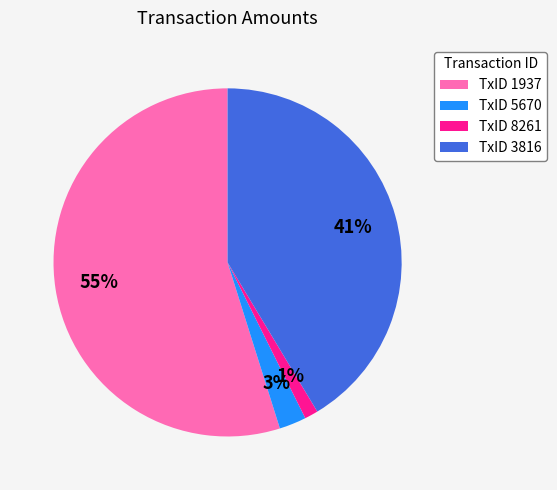

To the nearest percent, what is the average slice percentage?

25%